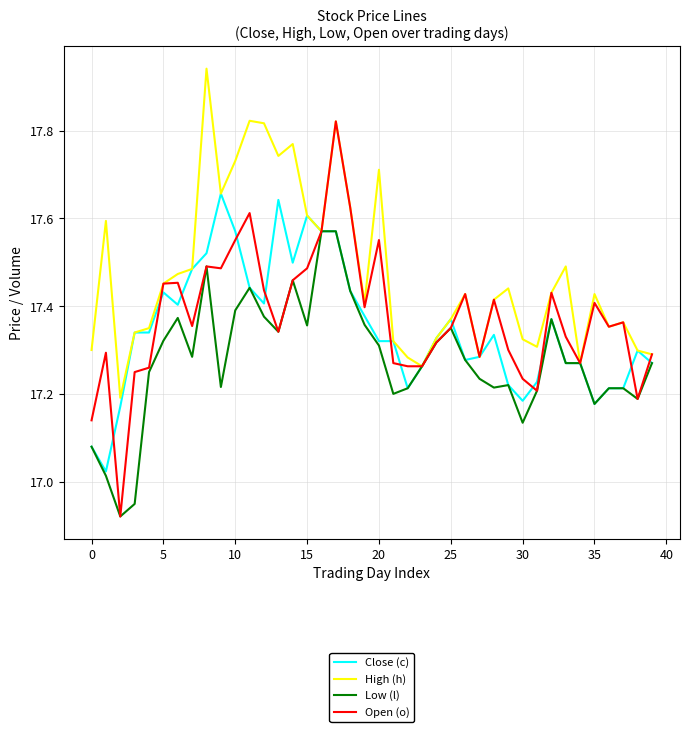

What are all the series names shown in the legend?

Close (c), High (h), Low (l), Open (o)